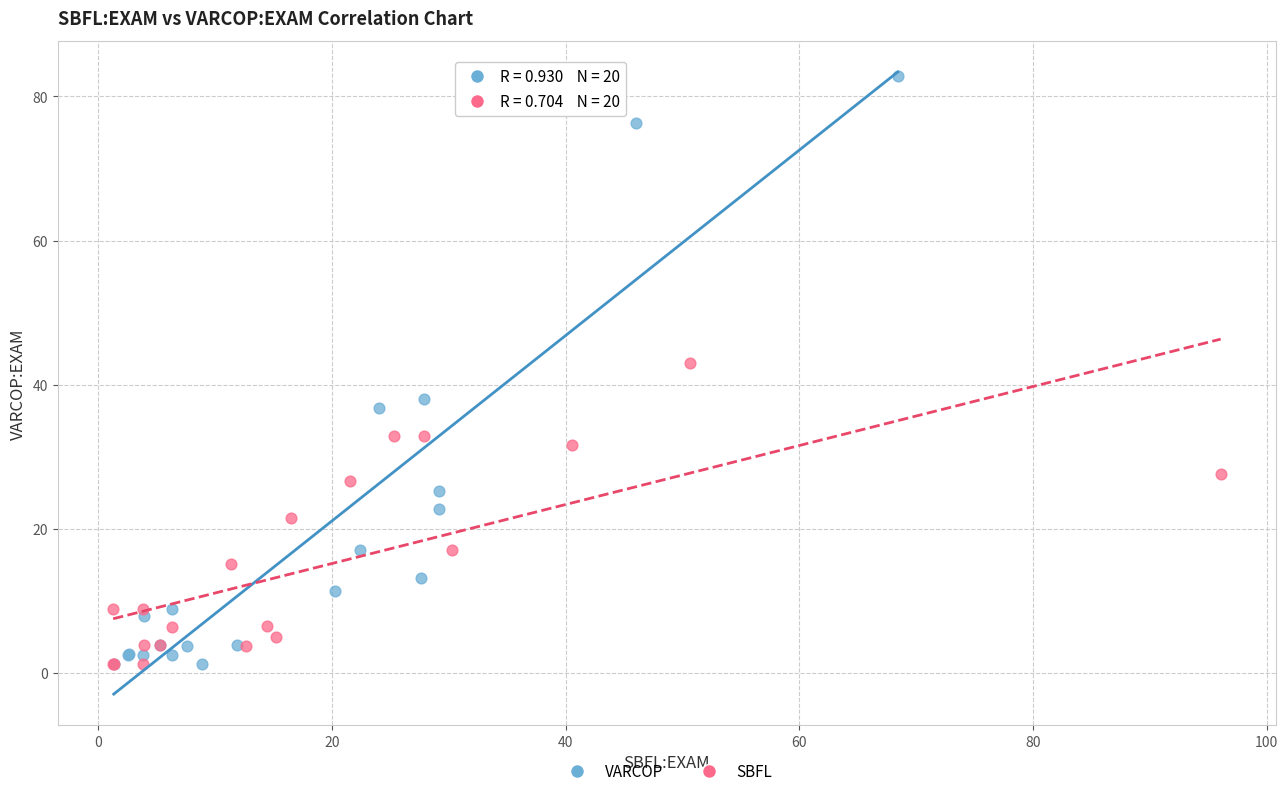

Which series has the largest Y range (max minus min)?

VARCOP